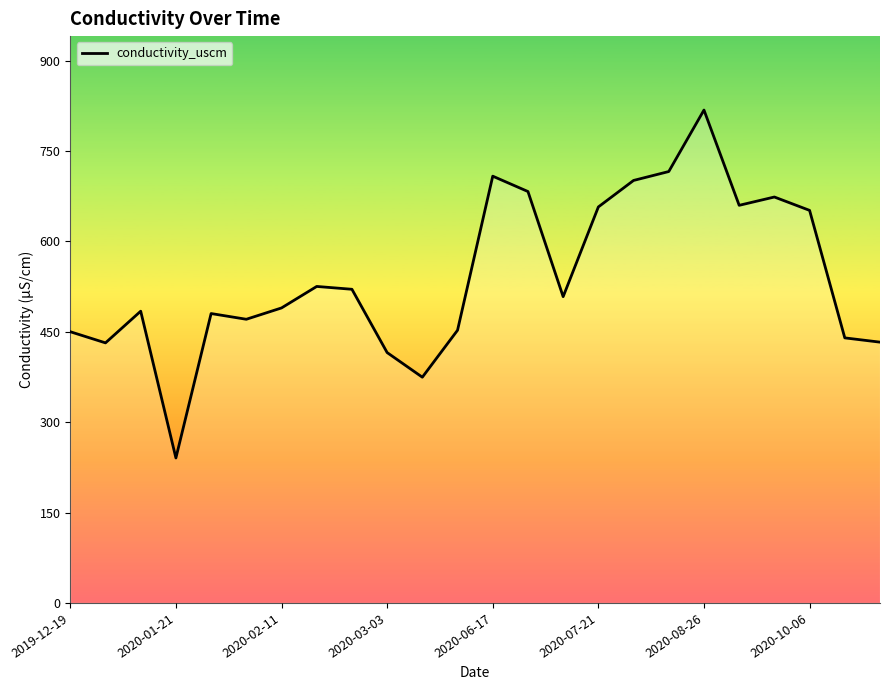

What is the minimum value shown in the chart?

240.7